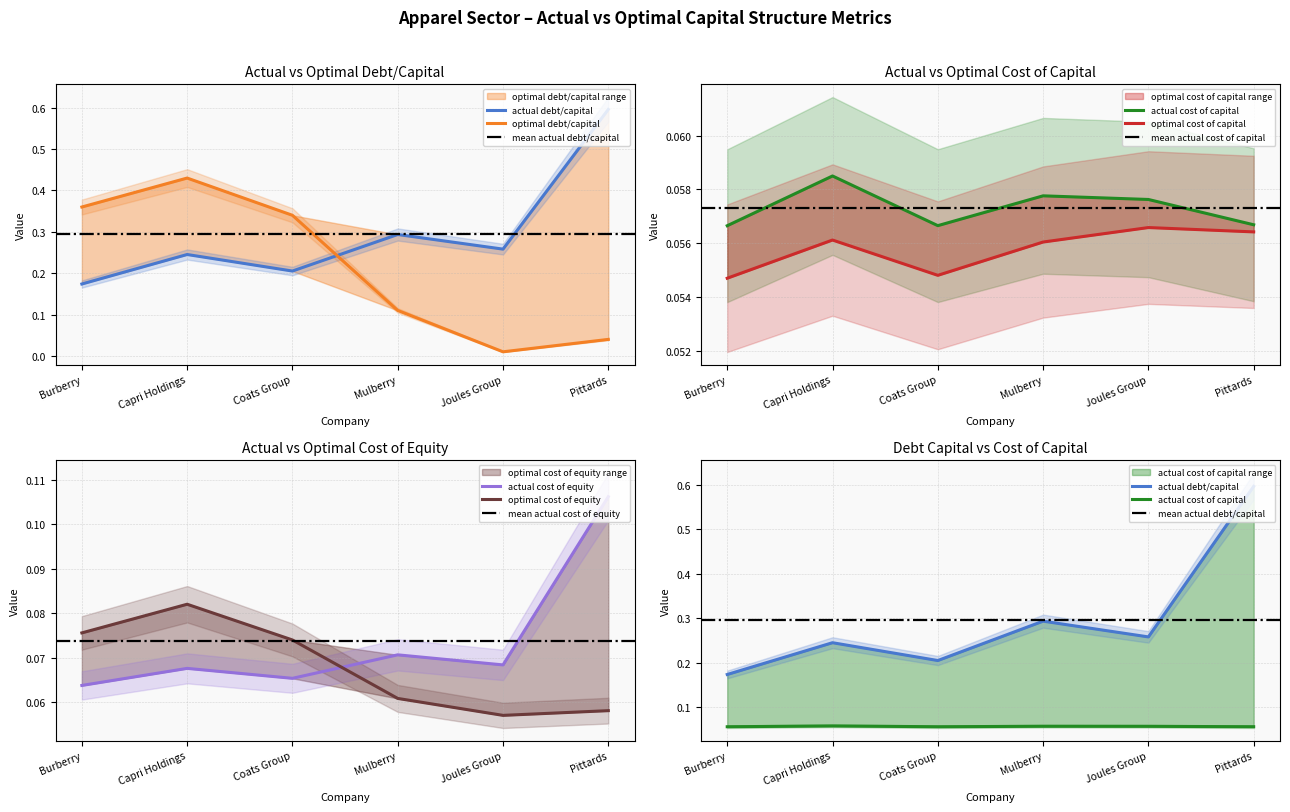

What position from the left is Coats Group?

3